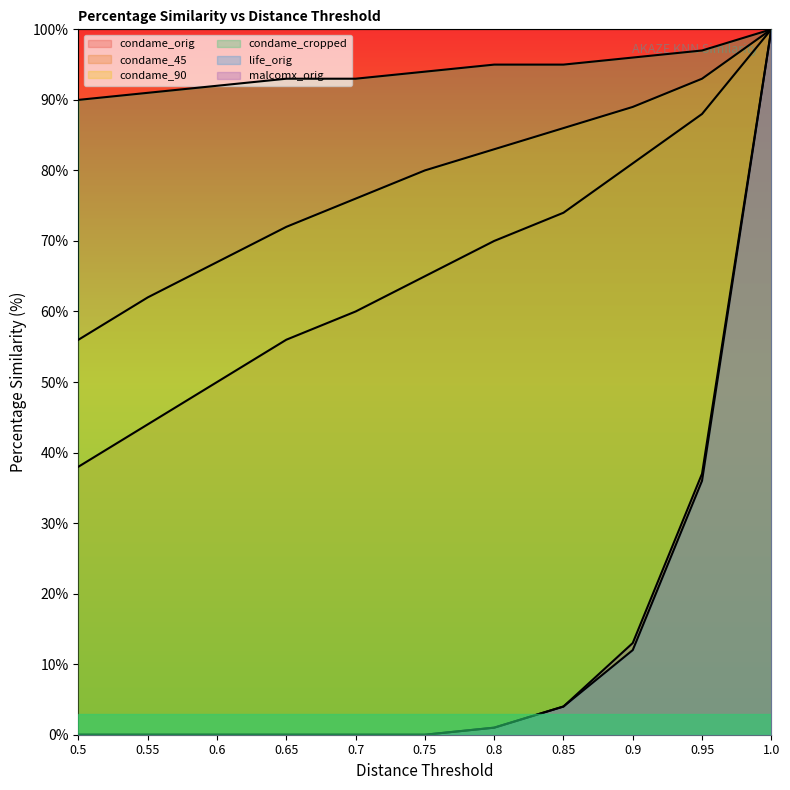

The value of malcomx_orig at 0.6 is 0. True or false?

True